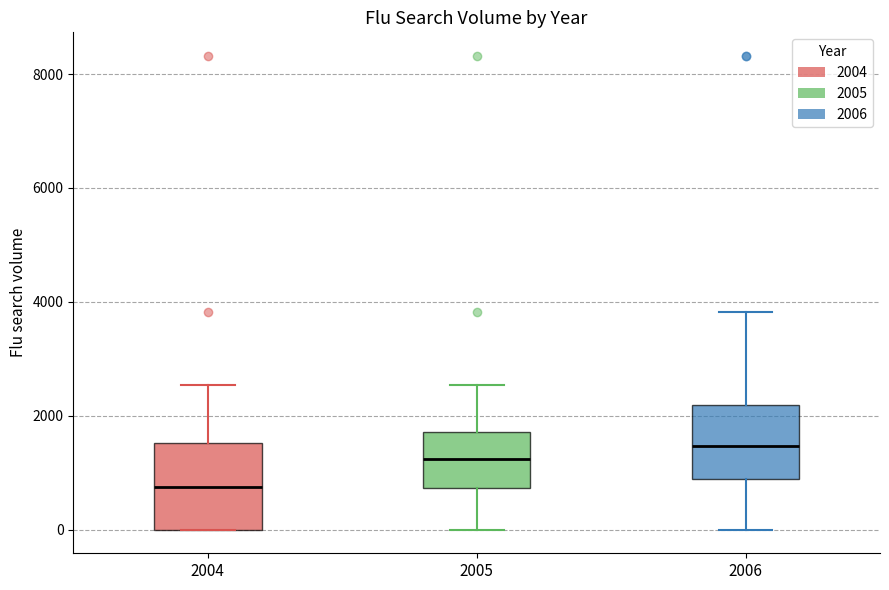

Reading left to right, read every box against the y-axis: the position of its median line, the range the box covers, and the ends of its whiskers. The values are not printed on the chart, so give them approximately, as read against the axis.

2004: median 800, box 0 to 1600, whiskers 0 to 2600
2005: median 1200, box 800 to 1800, whiskers 0 to 2600
2006: median 1400, box 800 to 2200, whiskers 0 to 3800